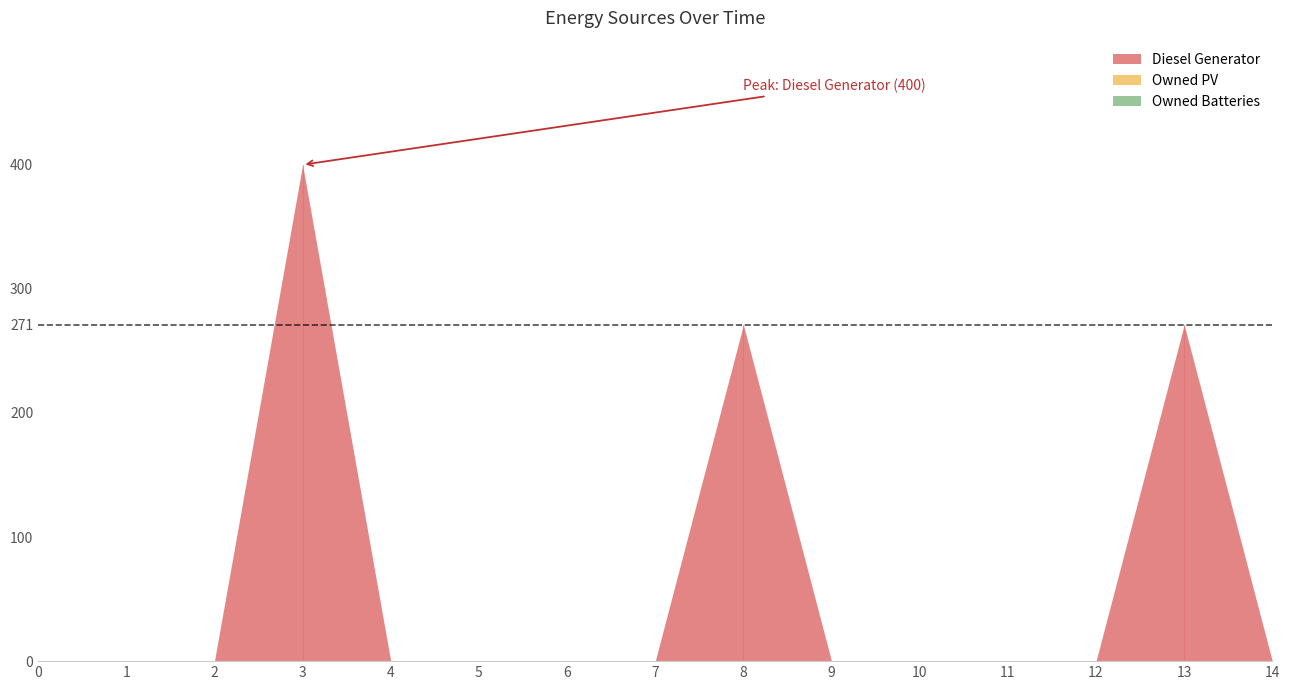

Between 8 and 13, which series saw the biggest shift?

Diesel Generator